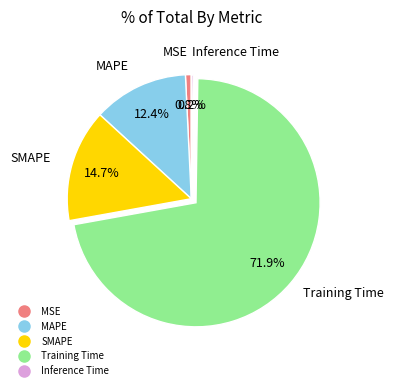

Which slice is the largest?

Training Time